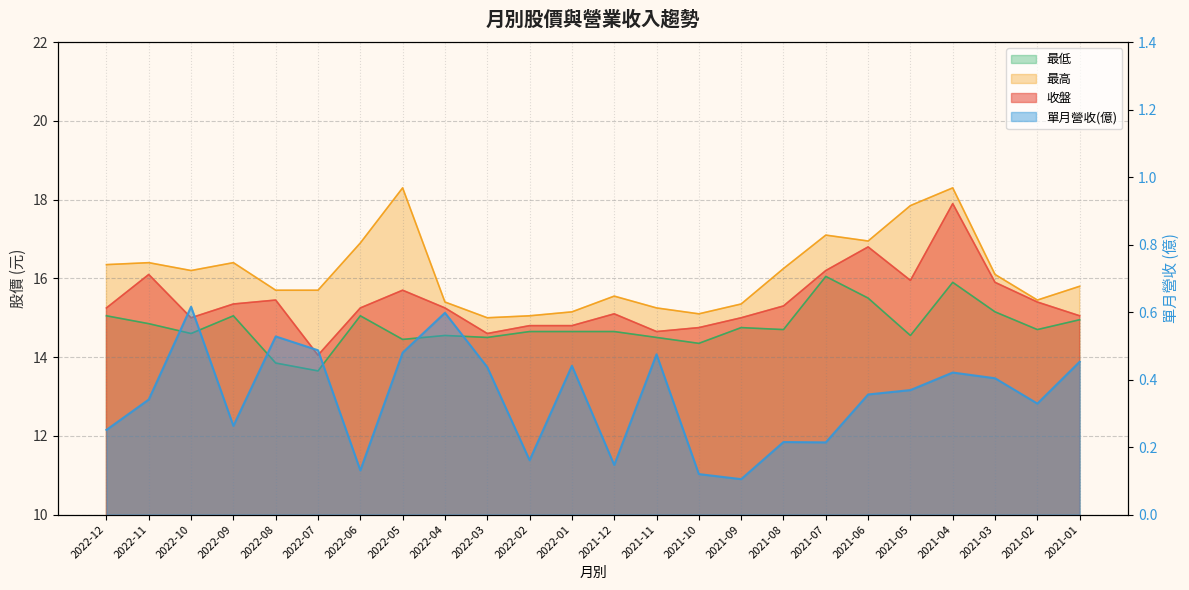

Where is the first local maximum for 最低?

2022-09